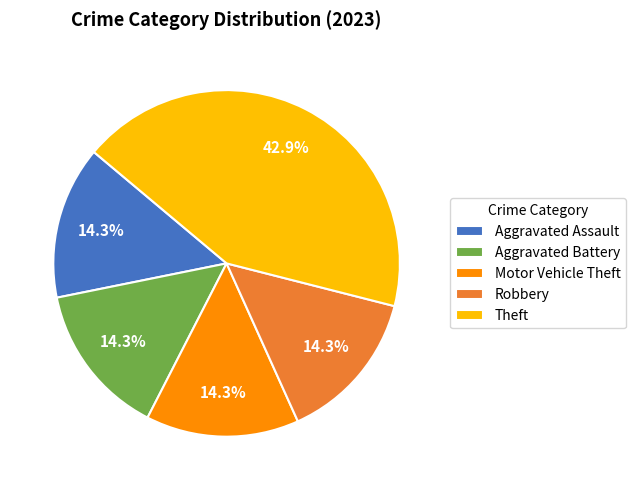

Approximately how many times larger is the value at Motor Vehicle Theft compared to Aggravated Assault?

1.0